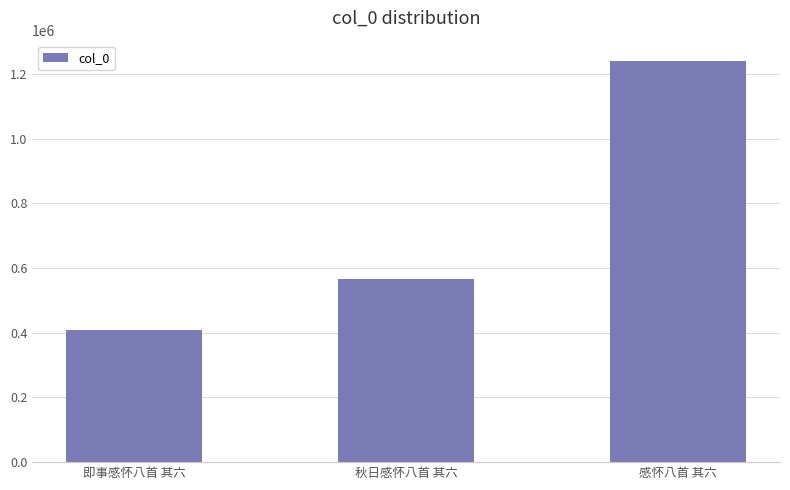

Count the values in the range 408890 to 1241049.

3